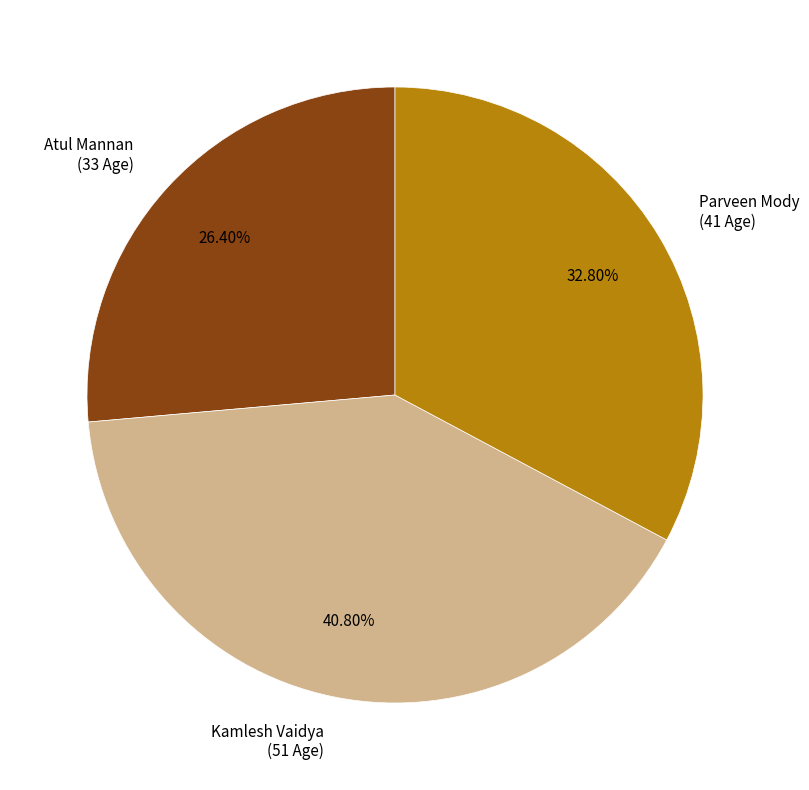

Do Atul Mannan and Parveen Mody together represent more than half of the pie?

Yes